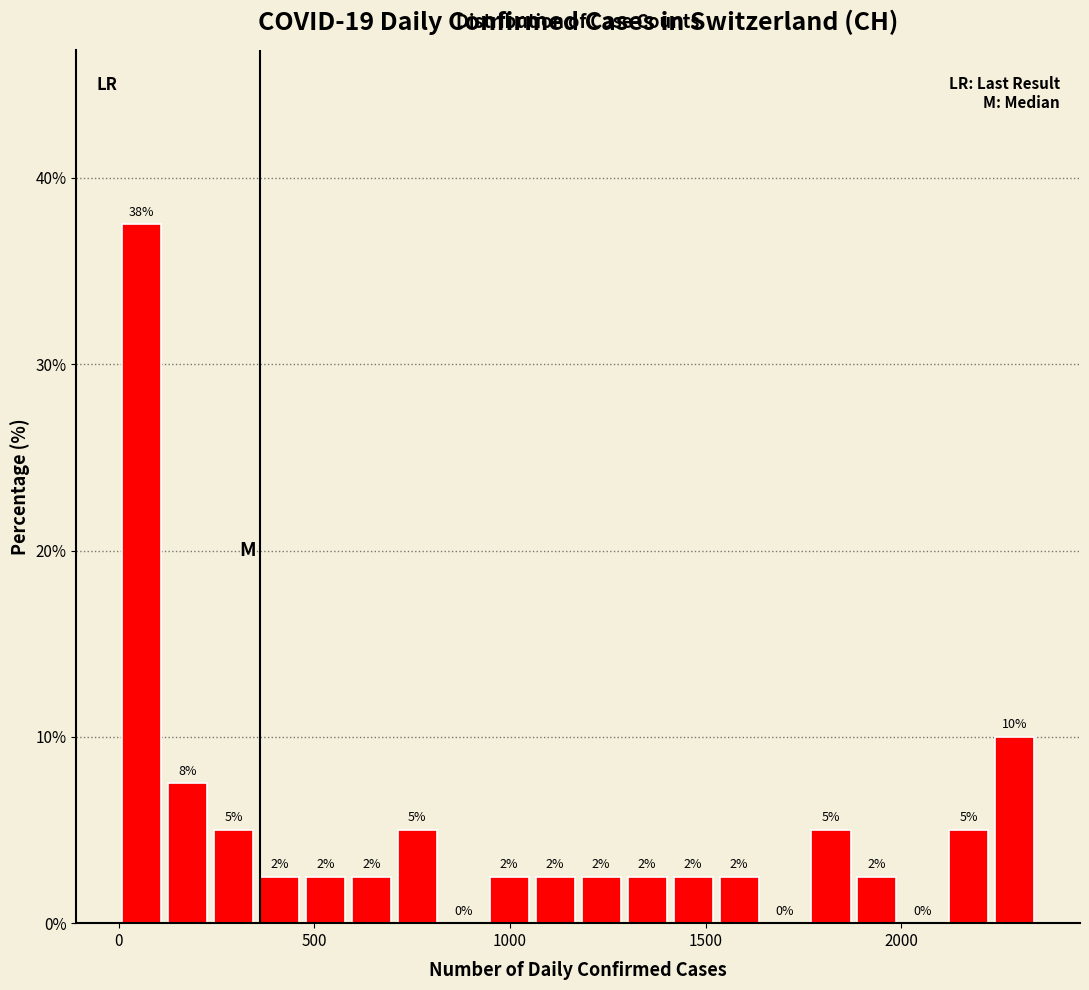

Read against the x-axis, roughly where is the centre of the tallest bar?

50